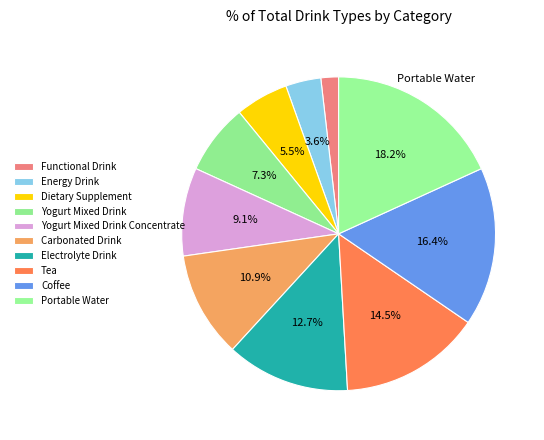

To the nearest percent, what is the difference between the Yogurt Mixed Drink Concentrate and Coffee slice percentages?

7%